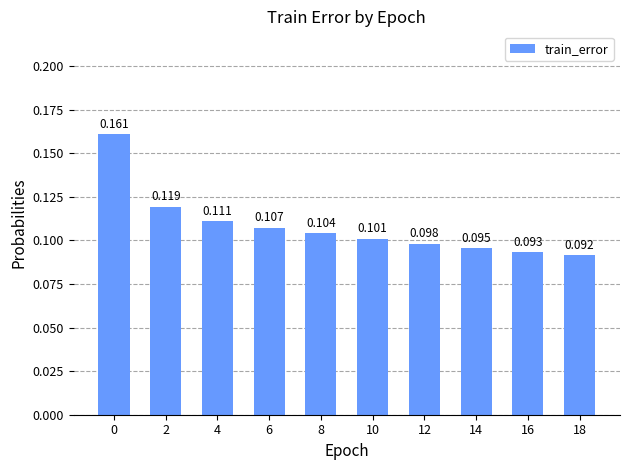

Reading left to right, what are all the values shown in this chart?

0=0.2	2=0.1	4=0.1	6=0.1	8=0.1	10=0.1	12=0.1	14=0.1	16=0.1	18=0.1